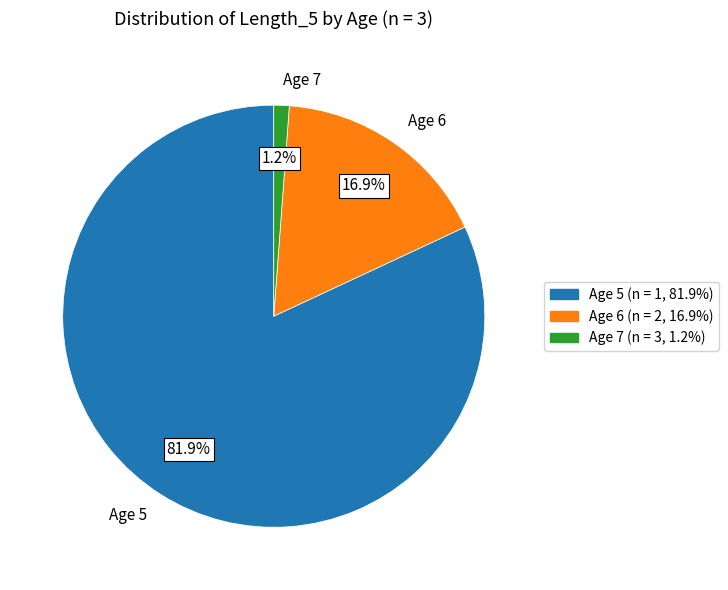

What is the smallest slice in the pie chart?

Age 7